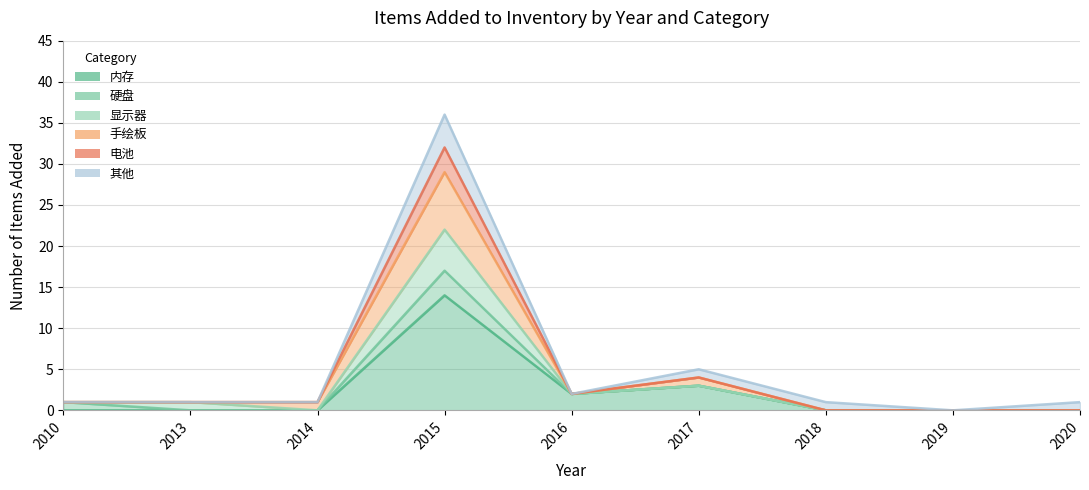

True or false: 电池 has a value of 21 at 2019.

False